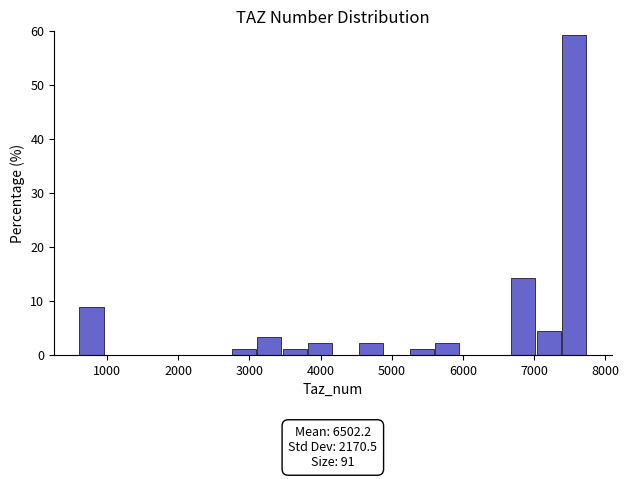

Around what value on the x-axis is the tallest bar? Give the approximate position of its centre, as read against the axis.

7600